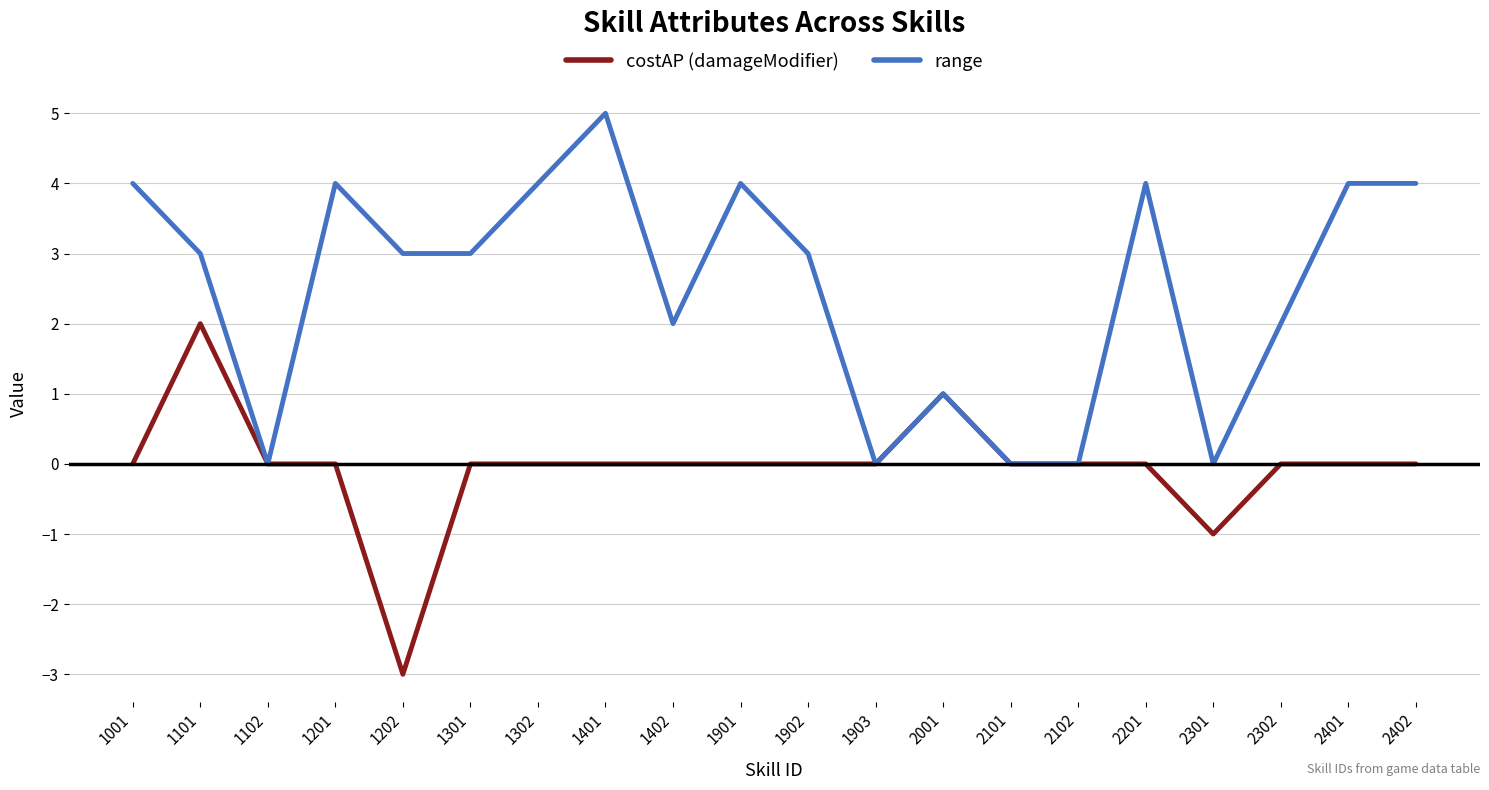

Reading right to left, what are all the values shown in this chart?

costAP (damageModifier): 0	0	0	-1	0	0	0	1	0	0	0	0	0	0	0	-3	0	0	2	0
range: 4	4	2	0	4	0	0	1	0	3	4	2	5	4	3	3	4	0	3	4